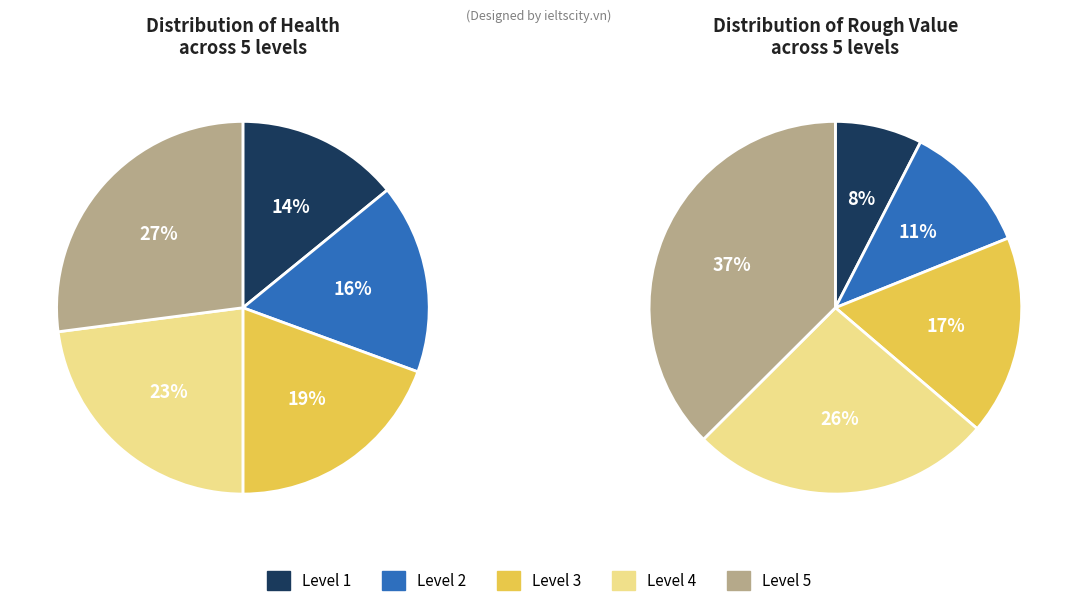

Between Level 2 and Level 5, which series saw the biggest shift?

Rough Value